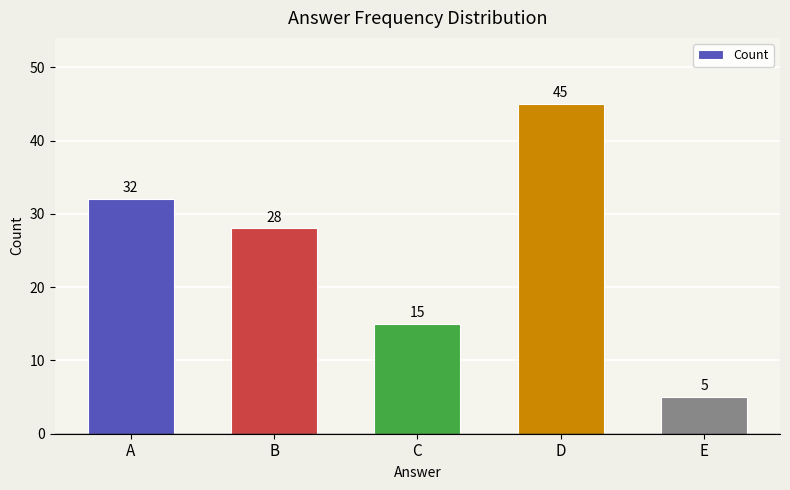

The chart shows a value of 5 at E. True or false?

True